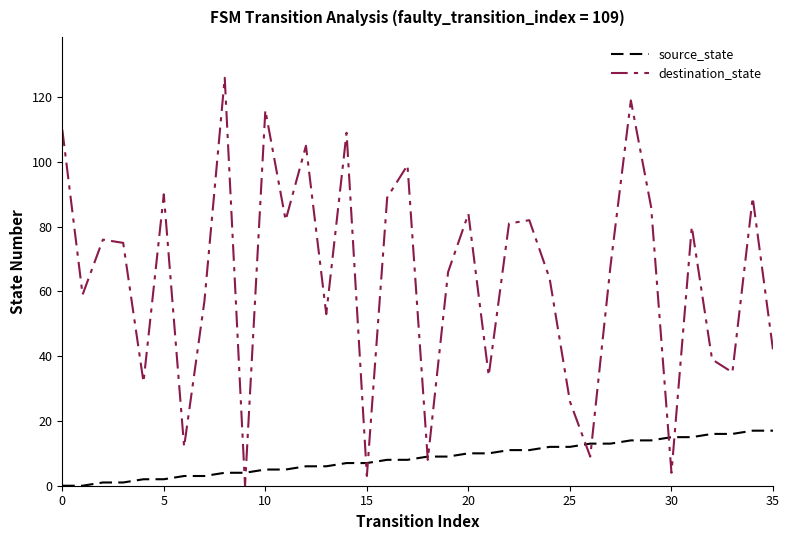

List the series in order of their peak value, lowest first.

source_state, destination_state